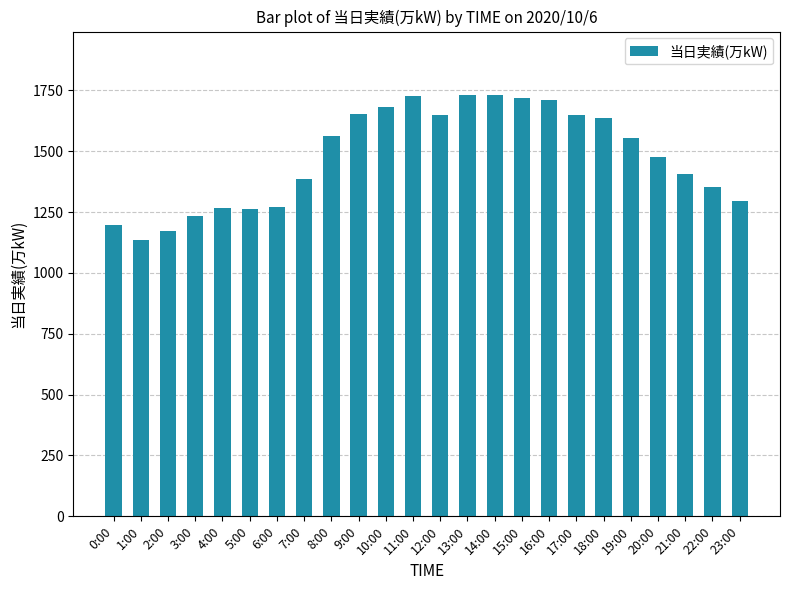

What is the difference between the values at 8:00 and 6:00?

292